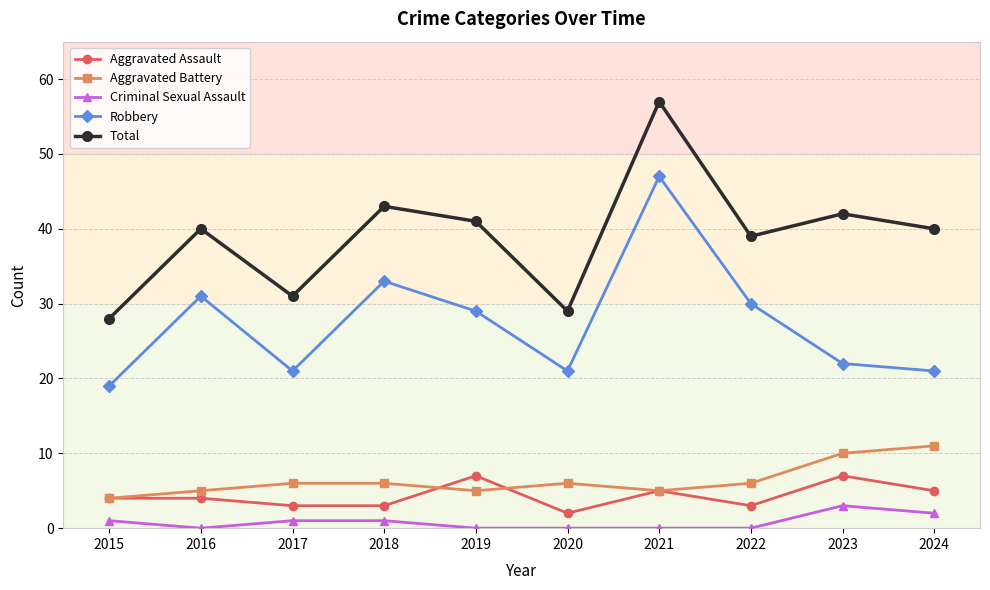

What is the sum of all Criminal Sexual Assault values?

8